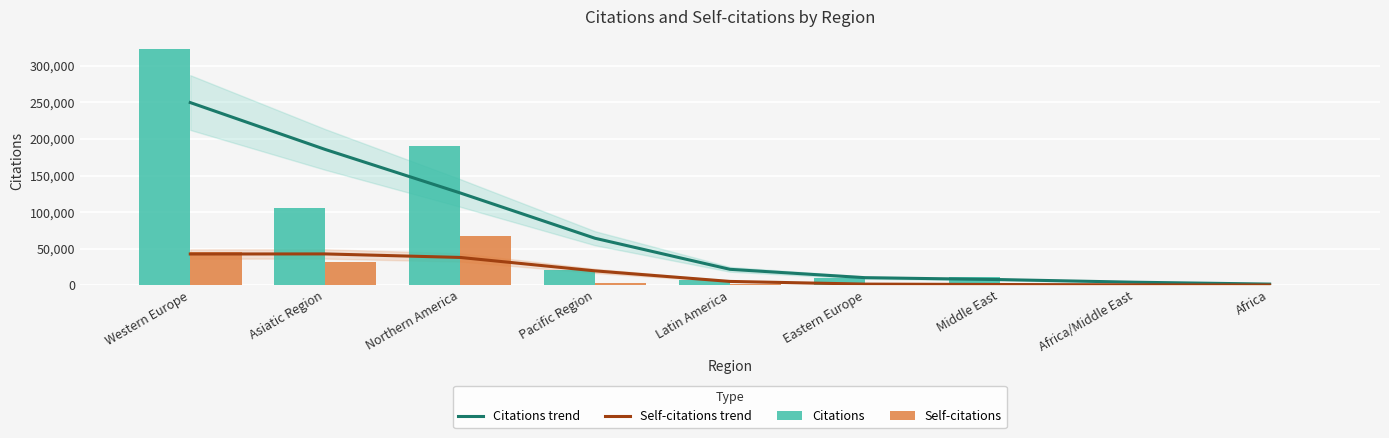

Reading right to left, transcribe all the data shown in this chart.

Citations trend: Africa=1444	Africa/Middle East=3996	Middle East=7613	Eastern Europe=10236	Latin America=21660	Pacific Region=64159	Northern America=126220	Asiatic Region=185731	Western Europe=249897
Self-citations trend: Africa=139	Africa/Middle East=424	Middle East=866	Eastern Europe=1420	Latin America=5089	Pacific Region=19536	Northern America=37924	Asiatic Region=42732	Western Europe=42625
Citations: Africa=447	Africa/Middle East=1574	Middle East=11091	Eastern Europe=9449	Latin America=6951	Pacific Region=21364	Northern America=191055	Asiatic Region=105330	Western Europe=323699
Self-citations: Africa=30	Africa/Middle East=155	Middle East=1170	Eastern Europe=1210	Latin America=881	Pacific Region=2381	Northern America=67799	Asiatic Region=31256	Western Europe=45876